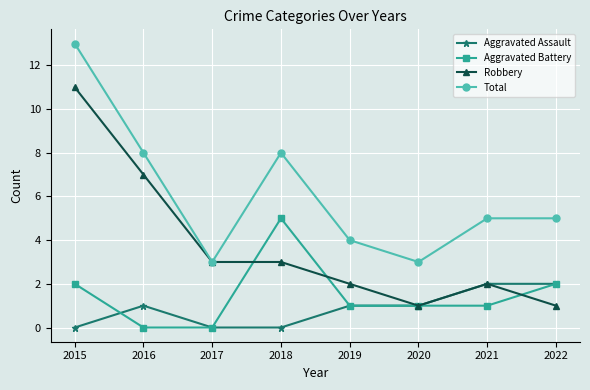

Does the chart have visible grid lines?

Yes